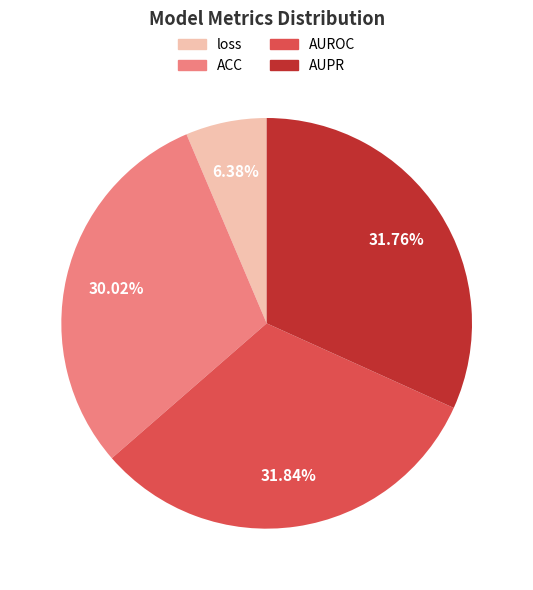

To the nearest percent, what is the difference between the ACC and AUROC slice percentages?

2%